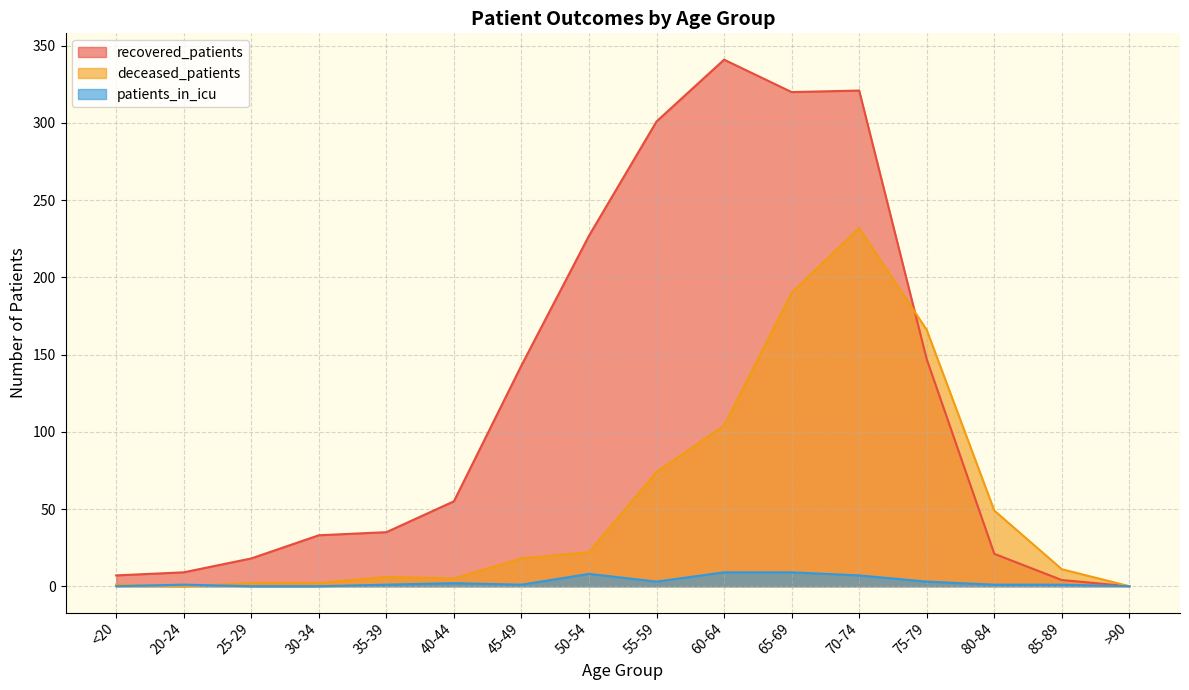

Read the deceased_patients value at 80-84.

49